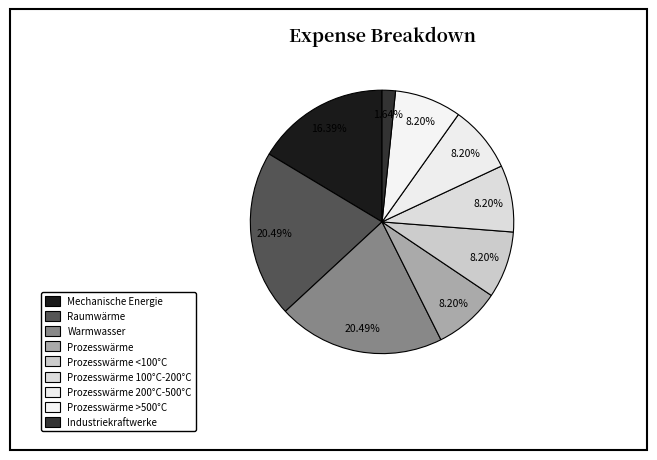

Combined, do Prozesswärme 100°C-200°C and Mechanische Energie account for over 50%?

No